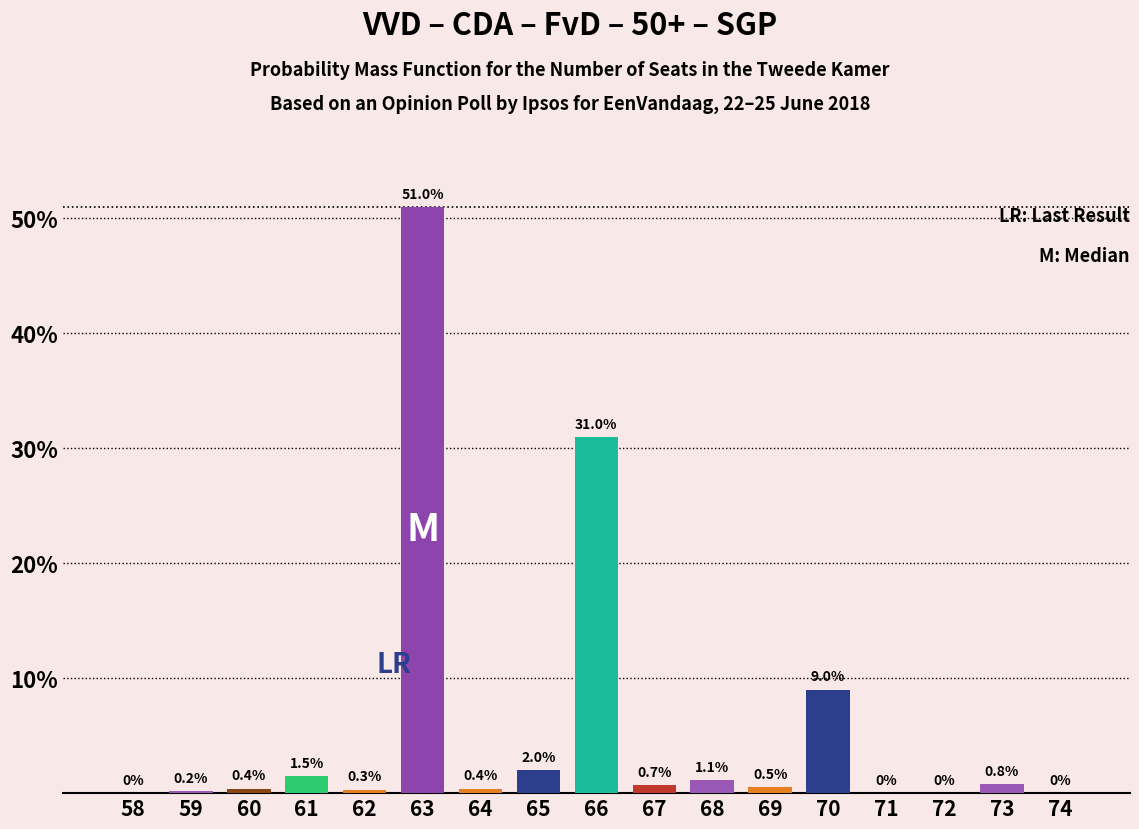

Reading left to right, list all the values displayed in this chart.

58=0.0	59=0.2	60=0.4	61=1.5	62=0.3	63=51.0	64=0.4	65=2.0	66=31.0	67=0.7	68=1.1	69=0.5	70=9.0	71=0.0	72=0.0	73=0.8	74=0.0